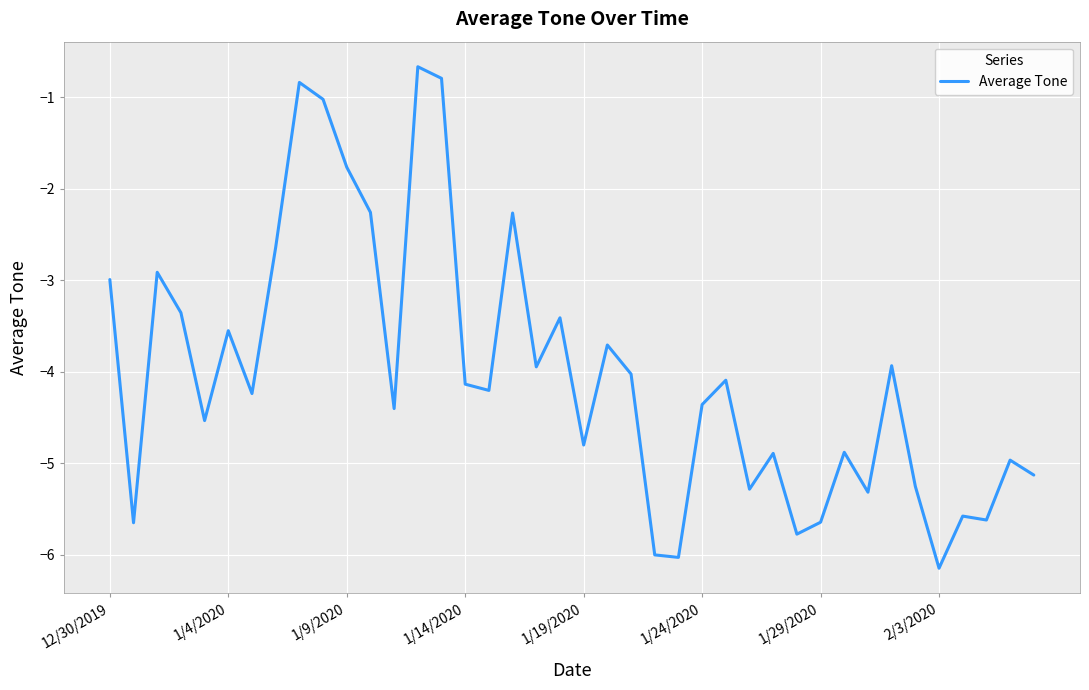

What is the greatest value displayed?

-0.7